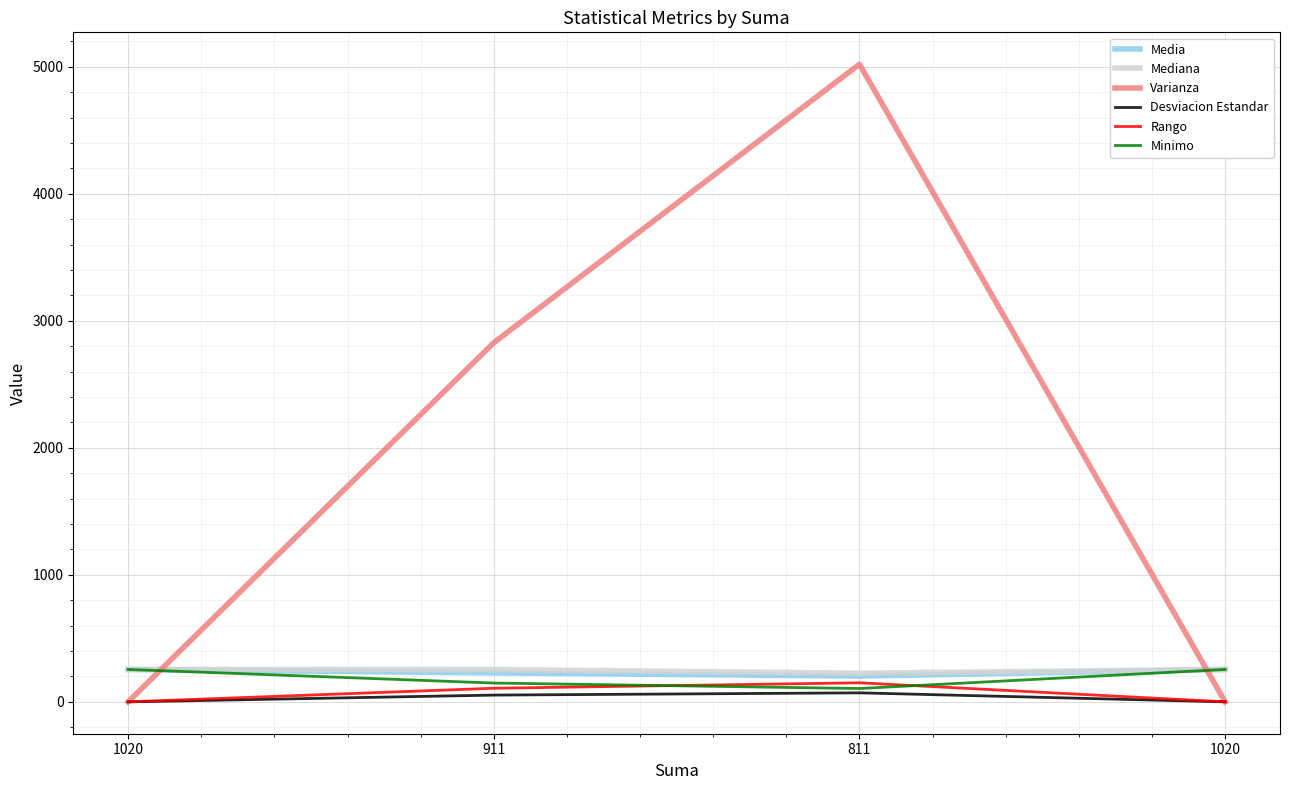

Does the chart have visible grid lines?

Yes